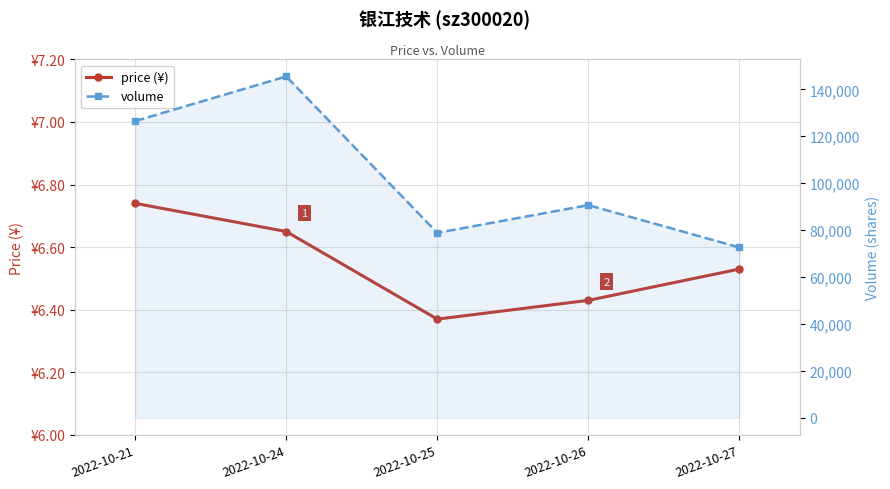

At which category is the sum across all series the highest?

2022-10-24